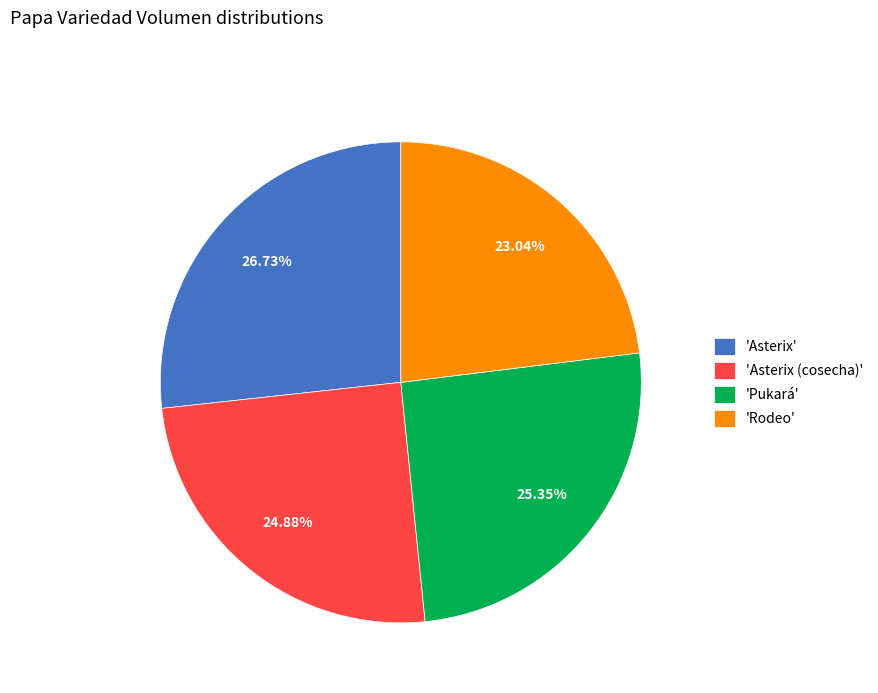

What is the ratio of the value at 'Asterix (cosecha)' to the value at 'Asterix'?

0.9